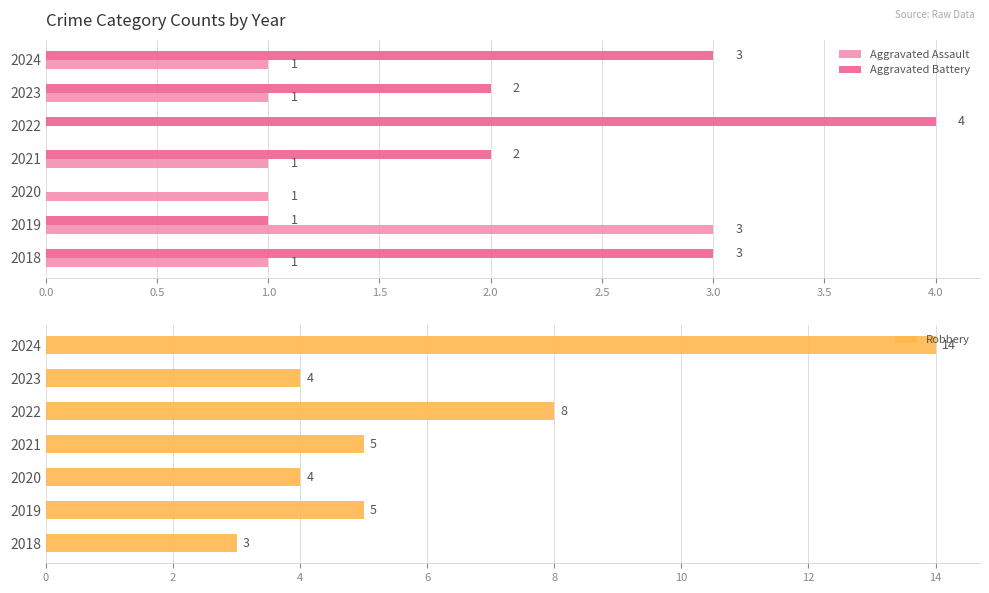

How many bars are there in each group?

3